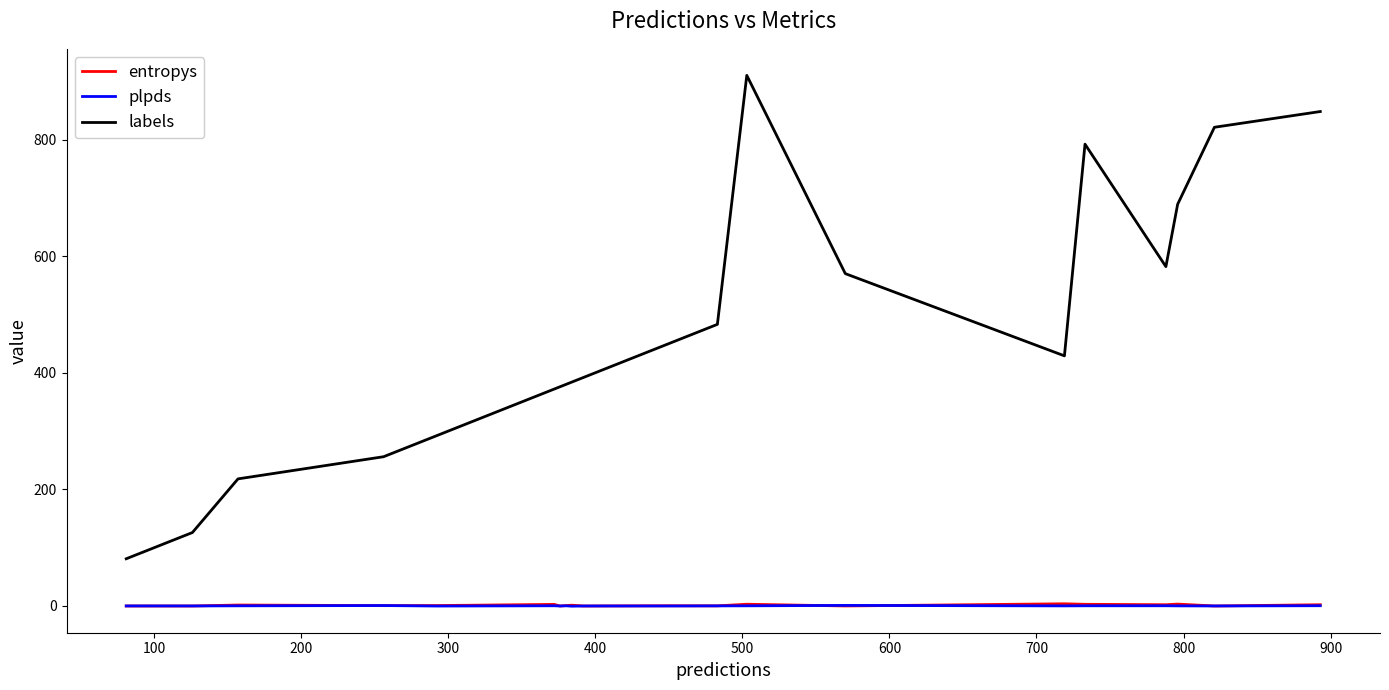

What is the lowest value of the labels series?

81.0